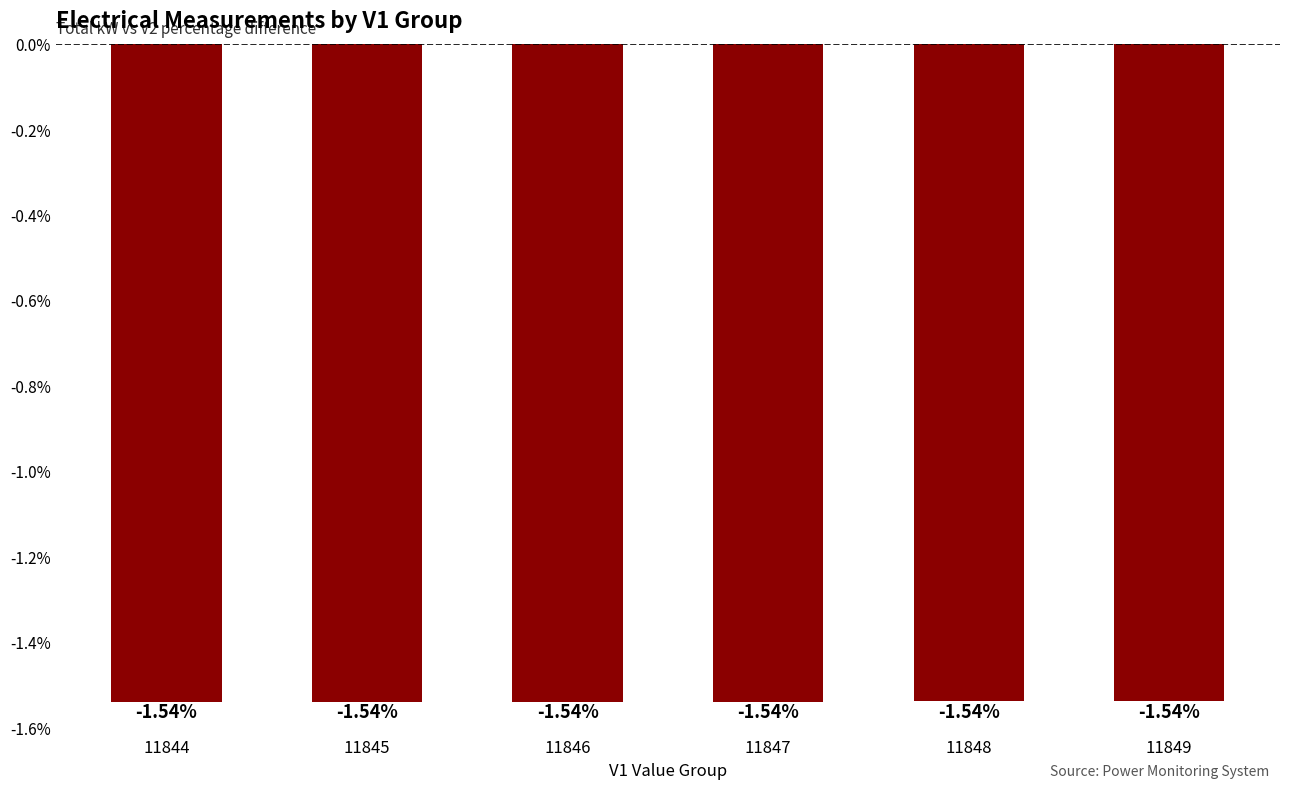

The chart shows a value of -2.3 at 11849. True or false?

False